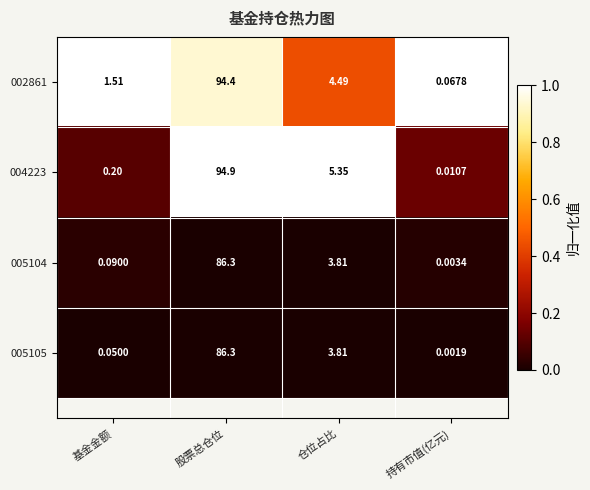

List the labels in order of 002861 value, smallest first.

持有市值(亿元), 基金金额, 仓位占比, 股票总仓位